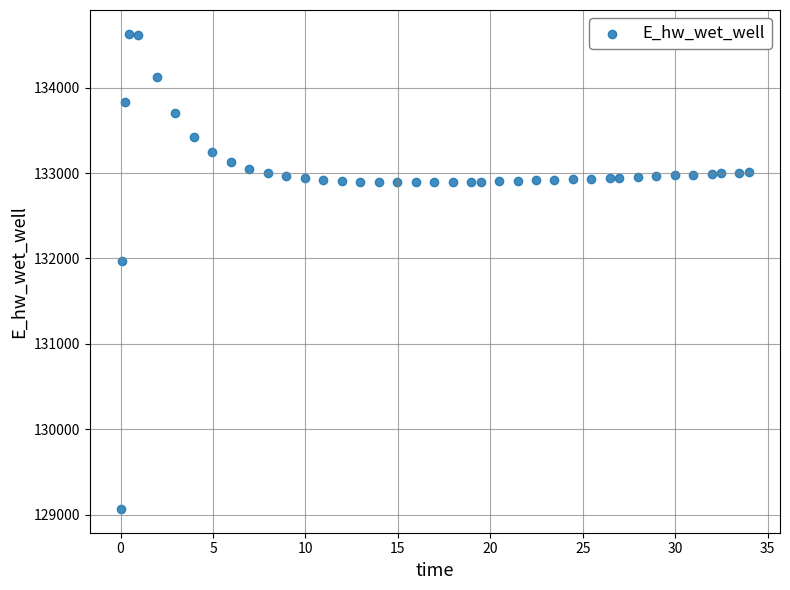

What Y value in the scatter plot is closest to 131849?

131970.3